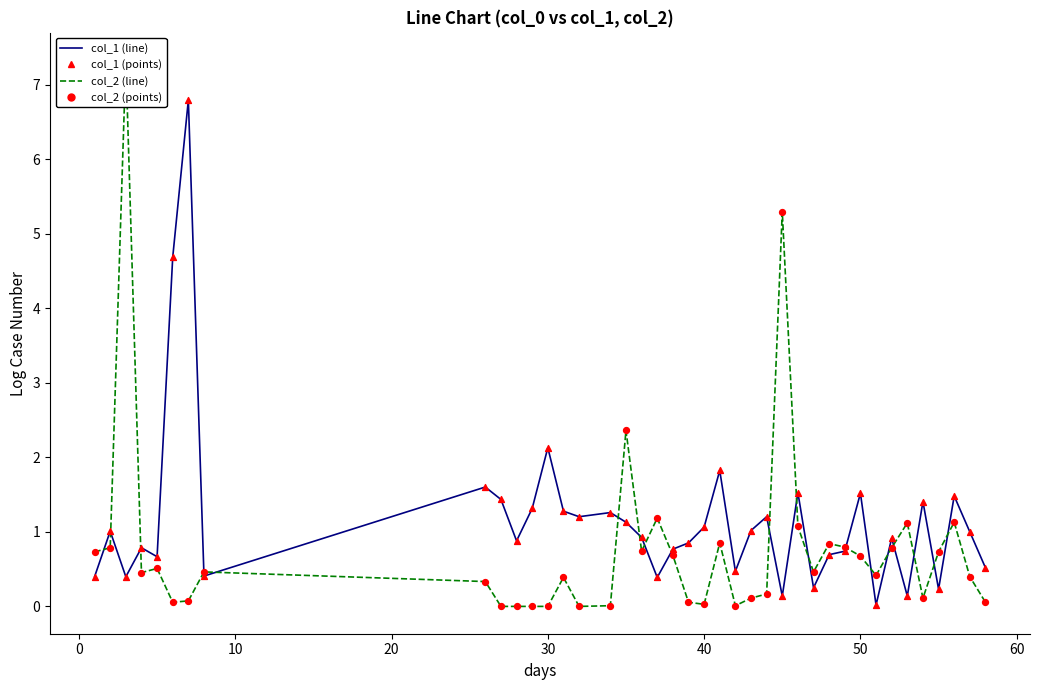

Is the value of col_2 (points) at 38 greater than the value of col_1 (line) at 23?

No